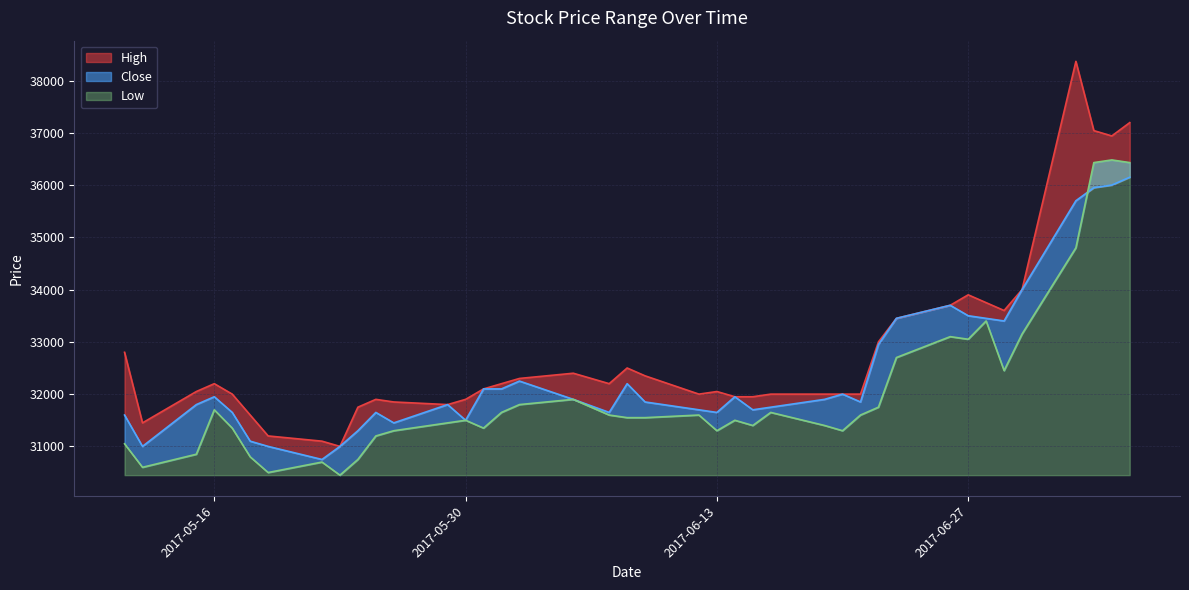

True or false: Low and High cross at least once.

False